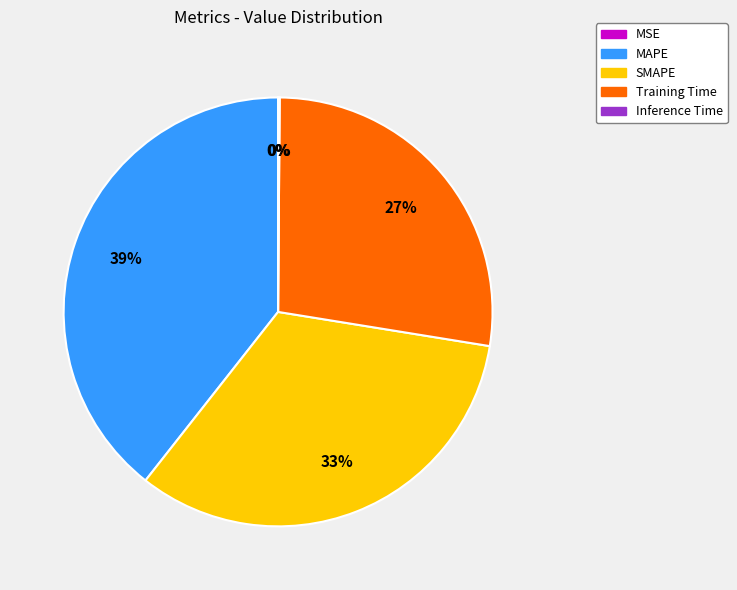

To the nearest percent, what is the difference between the largest and smallest slice percentages?

39%